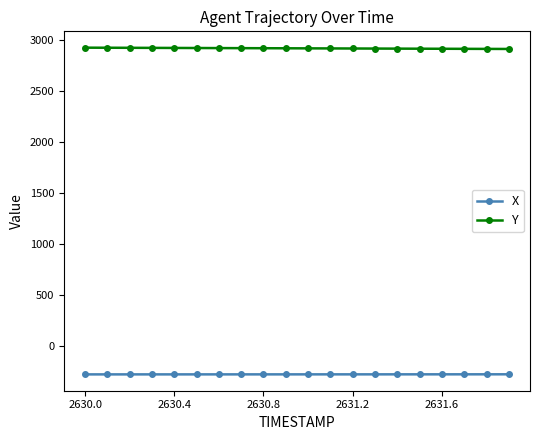

Is this an area chart (filled region under the line)?

No